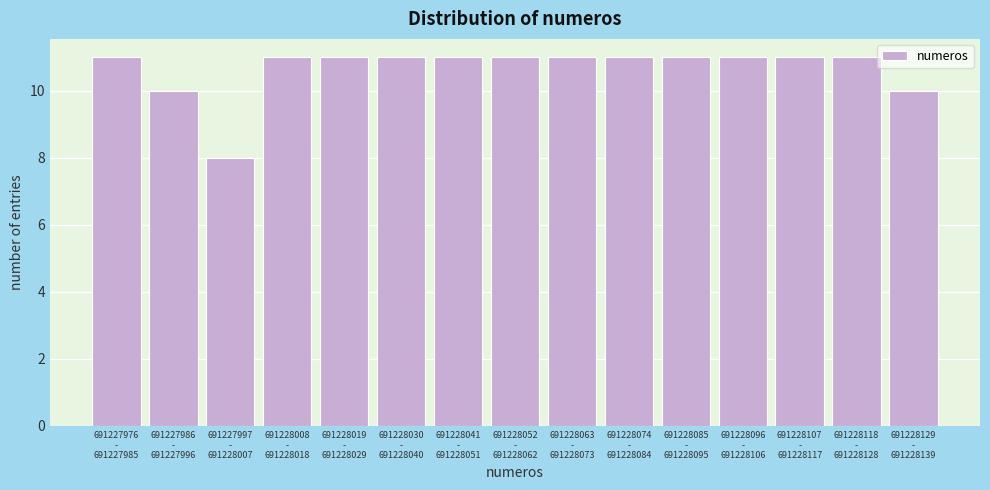

Reading left to right, list all the values displayed in this chart.

11	10	8	11	11	11	11	11	11	11	11	11	11	11	10